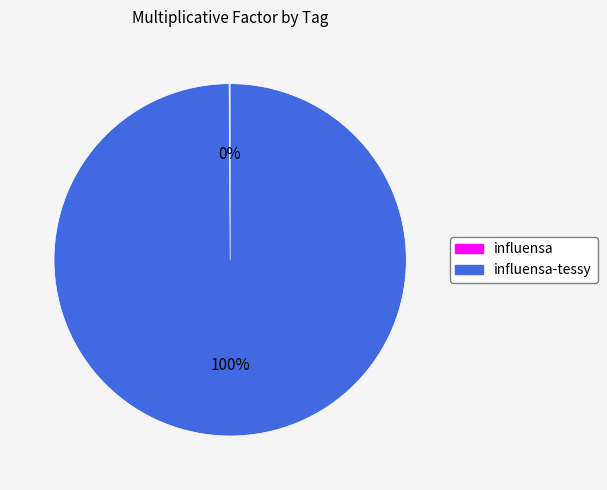

Does any single category account for the majority?

Yes